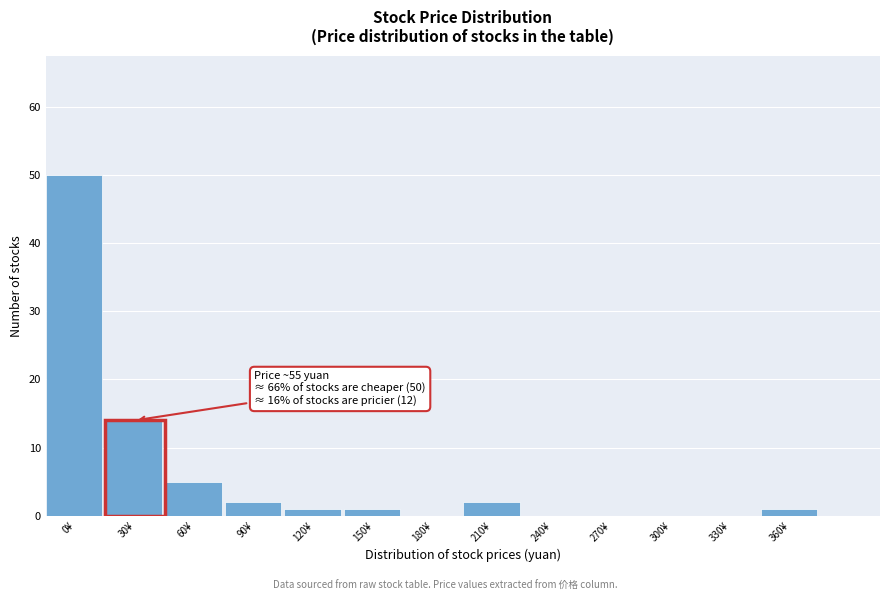

Reading left to right, what are all the values shown in this chart?

0¥=50	30¥=14	60¥=5	90¥=2	120¥=1	150¥=1	180¥=0	210¥=2	240¥=0	270¥=0	300¥=0	330¥=0	360¥=1